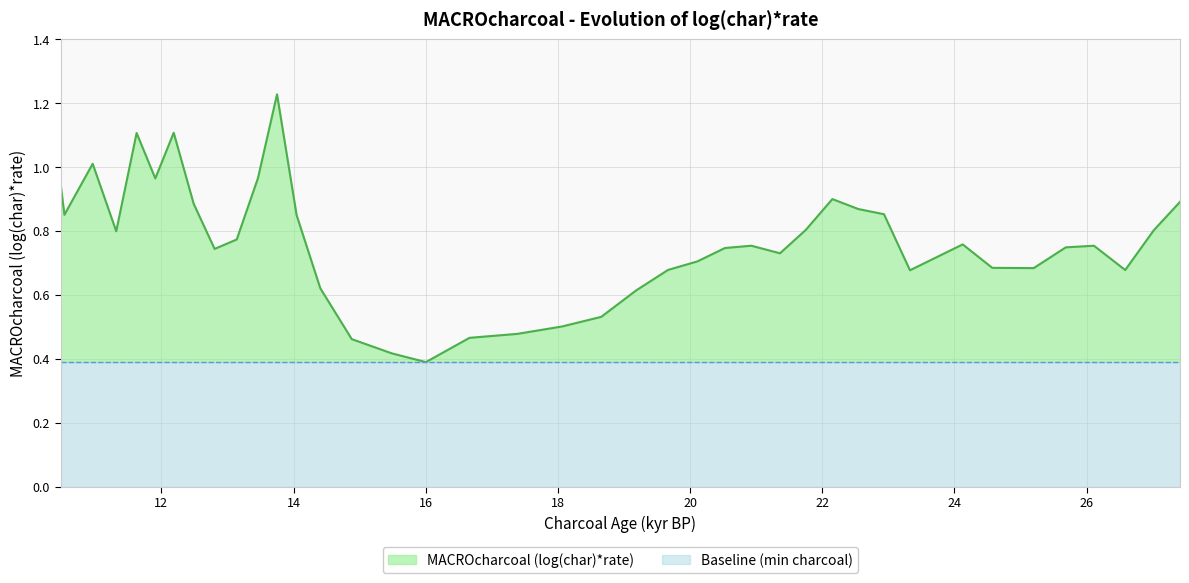

Reading left to right, what are all the values shown in this chart?

0.9	0.9	1.0	0.8	1.1	1.0	1.1	0.9	0.7	0.8	1.0	1.2	0.8	0.6	0.5	0.4	0.4	0.5	0.5	0.5	0.5	0.6	0.7	0.7	0.7	0.8	0.7	0.8	0.9	0.9	0.9	0.7	0.8	0.7	0.7	0.7	0.8	0.7	0.8	0.9